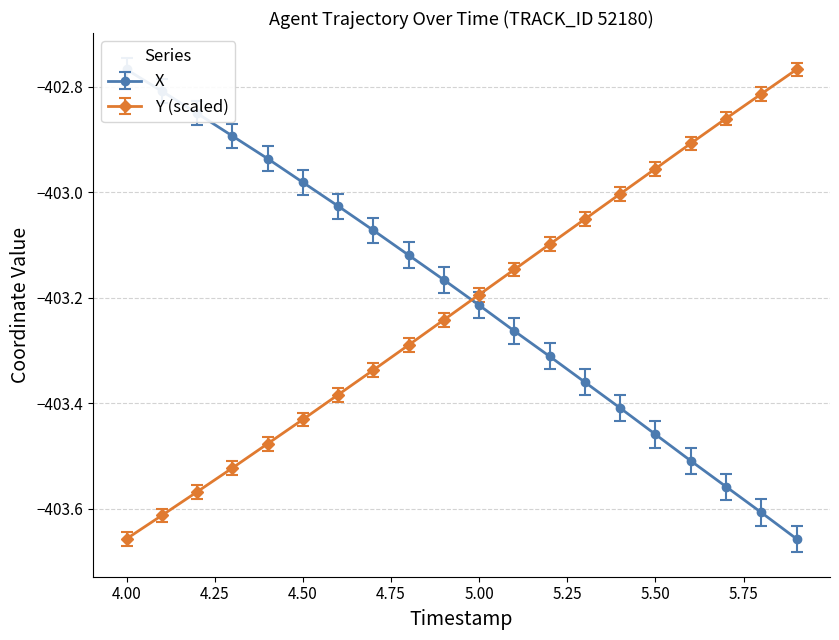

What is the average value of the Y series?

-403.2